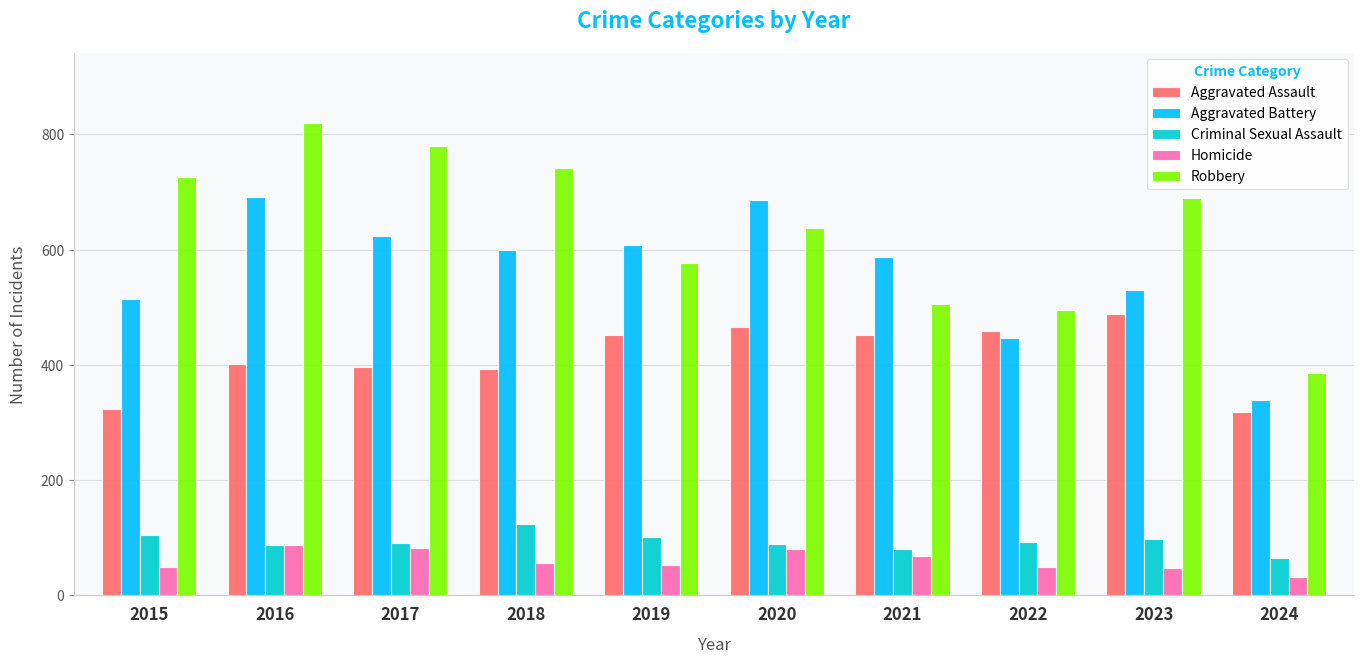

Count the number of data series in this chart.

5